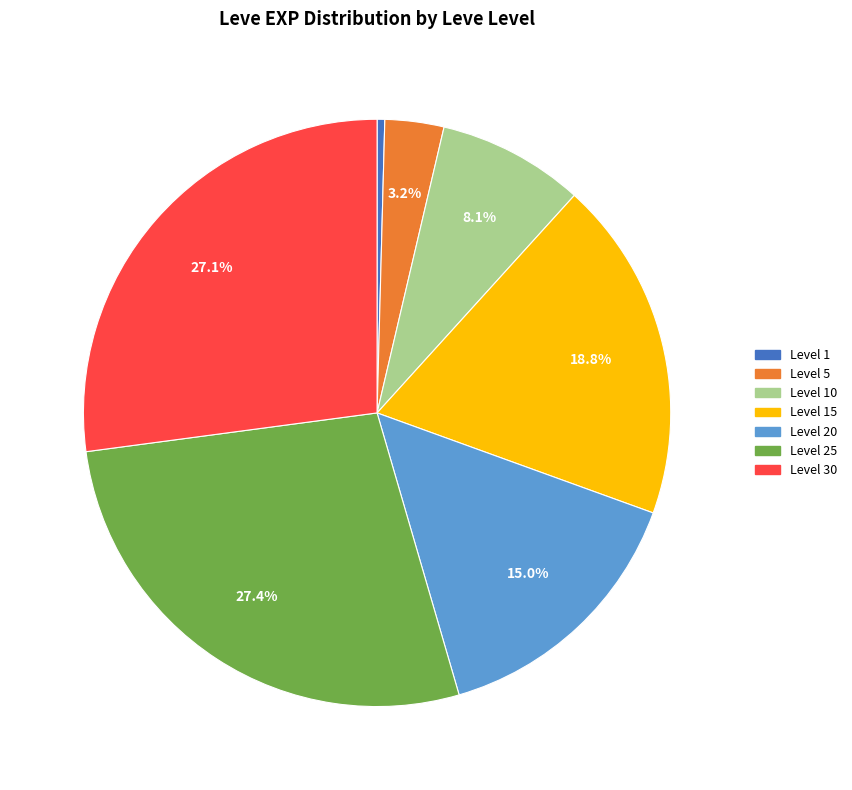

Does any single category account for the majority?

No